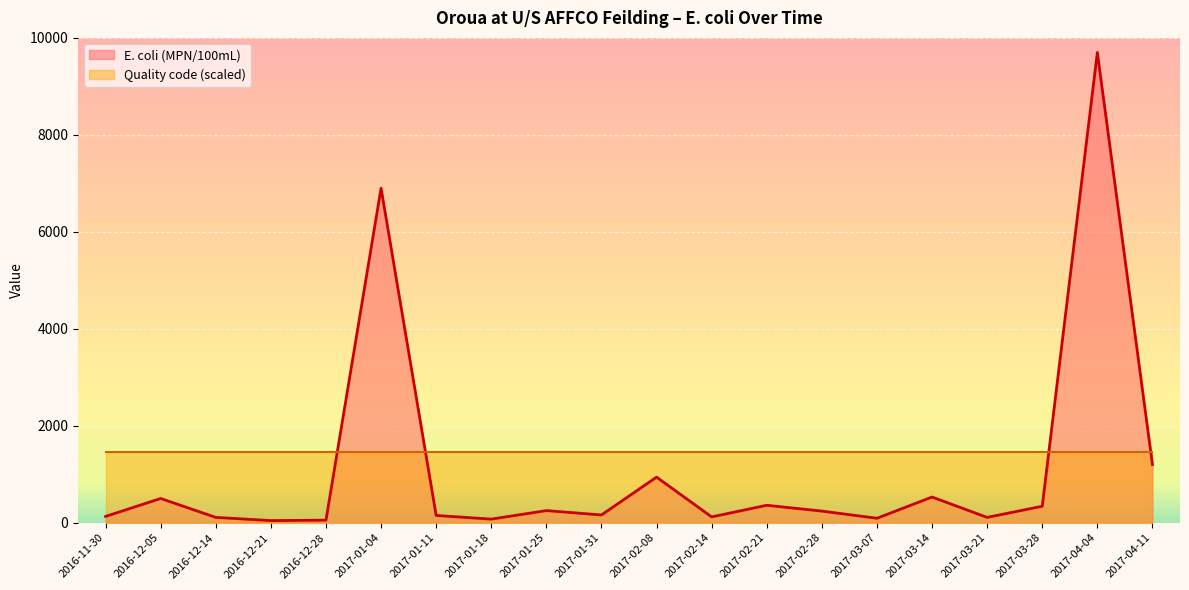

What is the change in value from 2016-12-28 to 2017-01-31?

+107